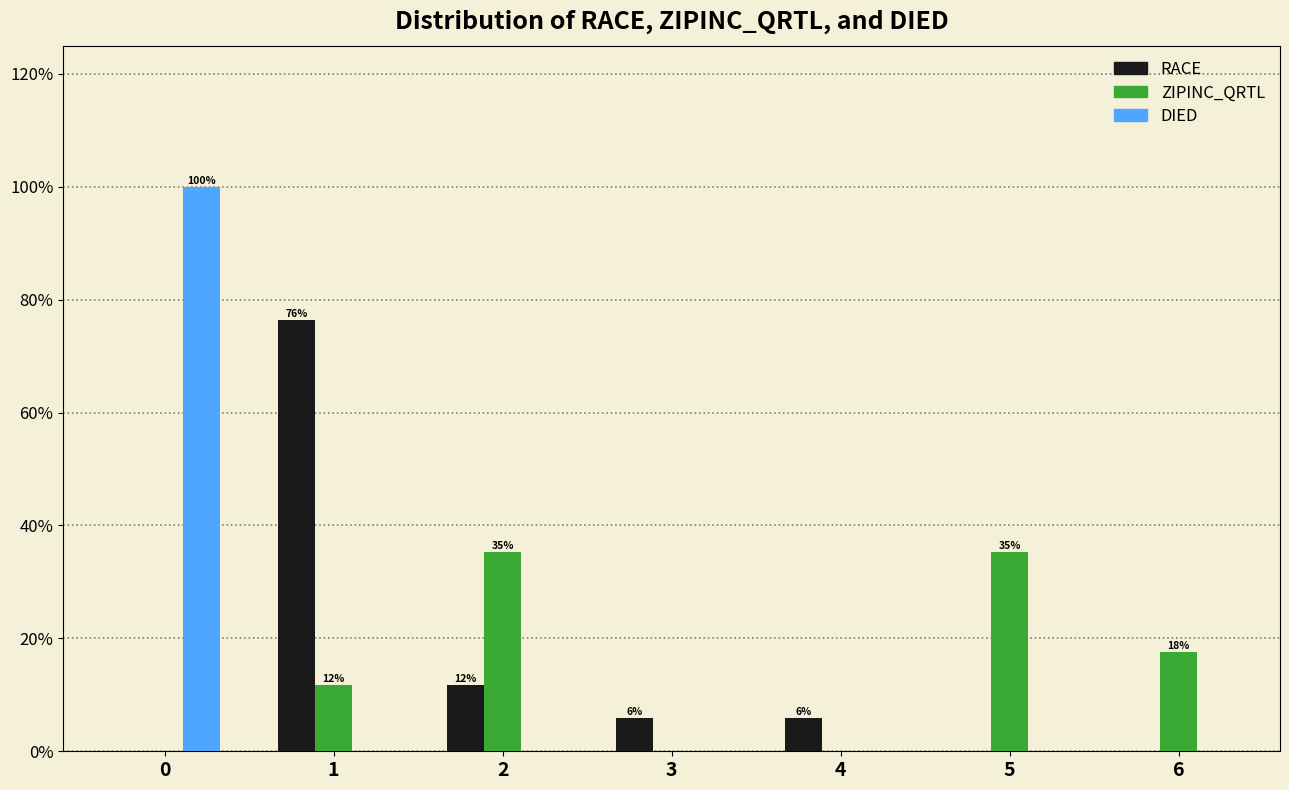

How many groups of bars are there?

7